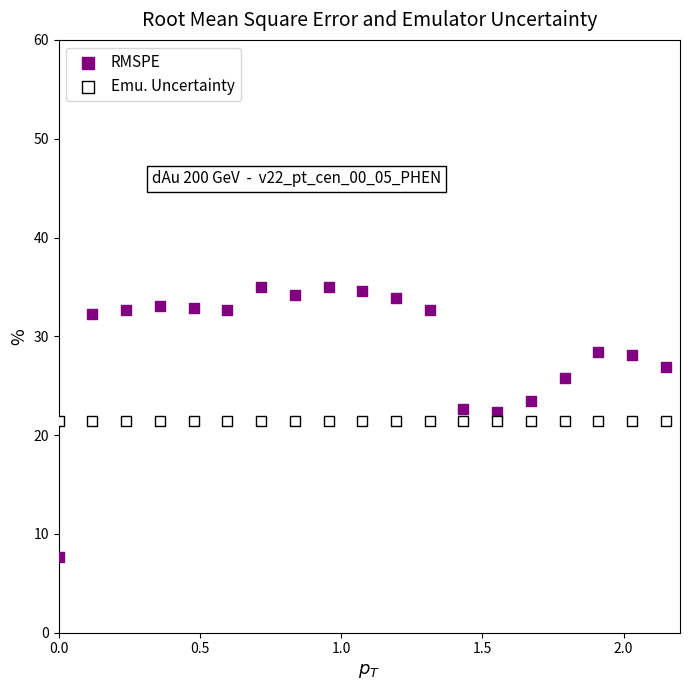

Which series reaches the minimum Y coordinate?

RMSPE